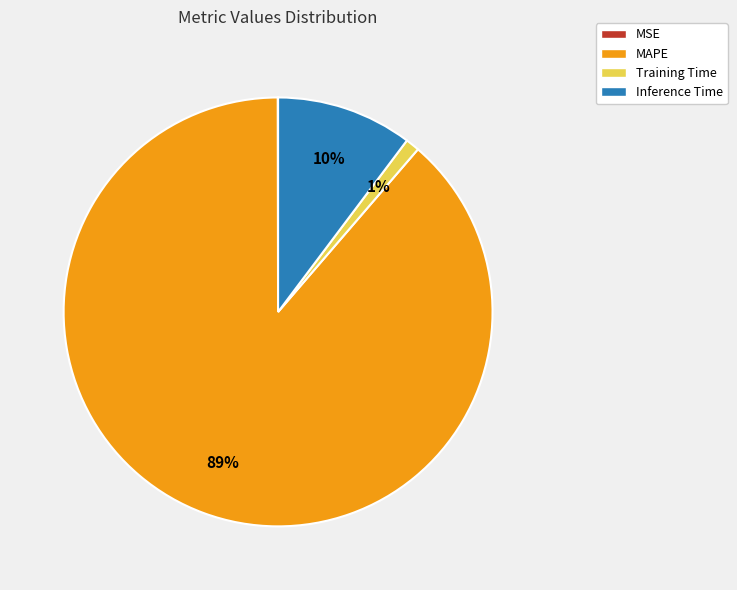

Is MAPE the majority of the pie?

Yes